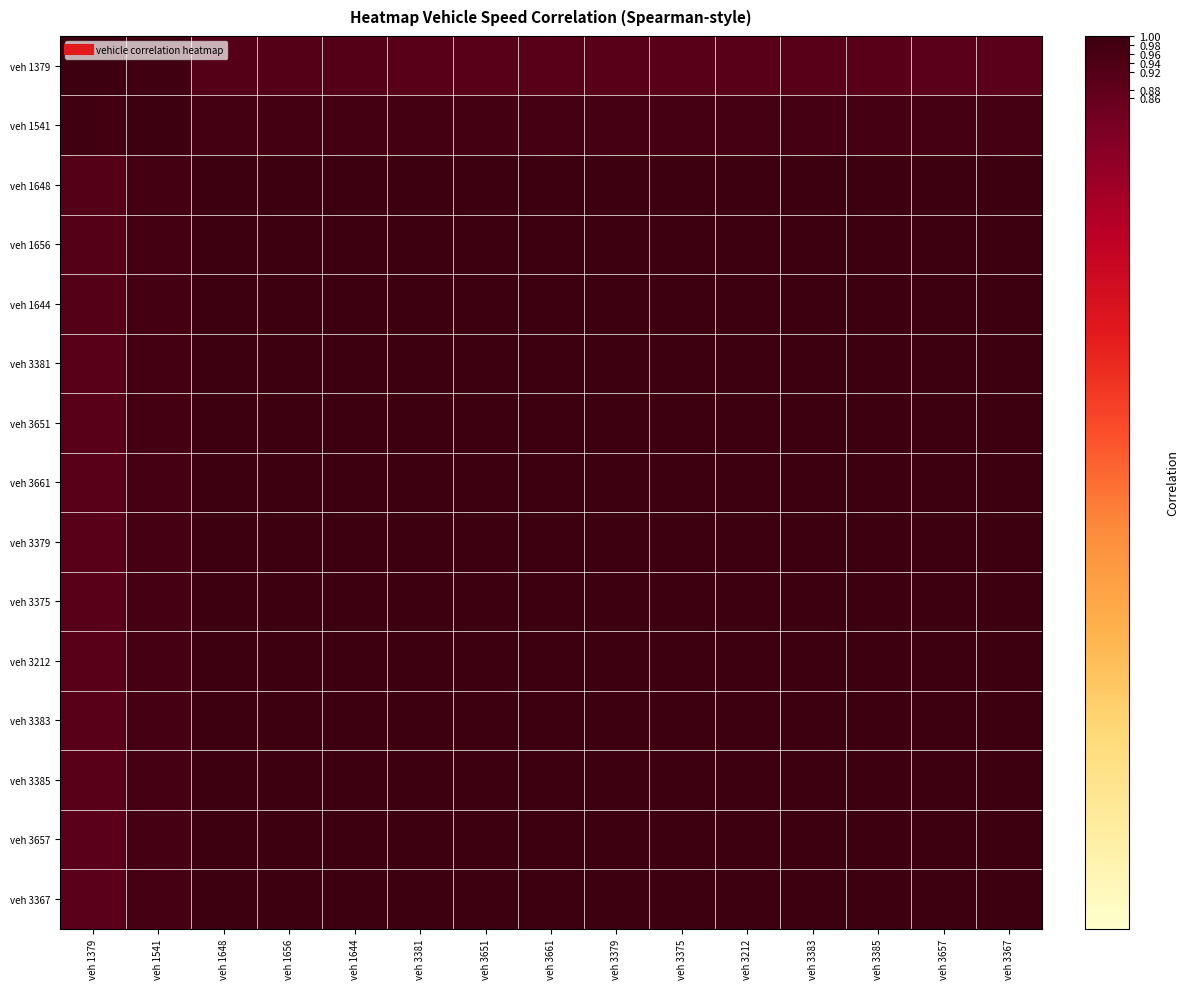

Which label corresponds to the smallest value in the chart?

veh 3657